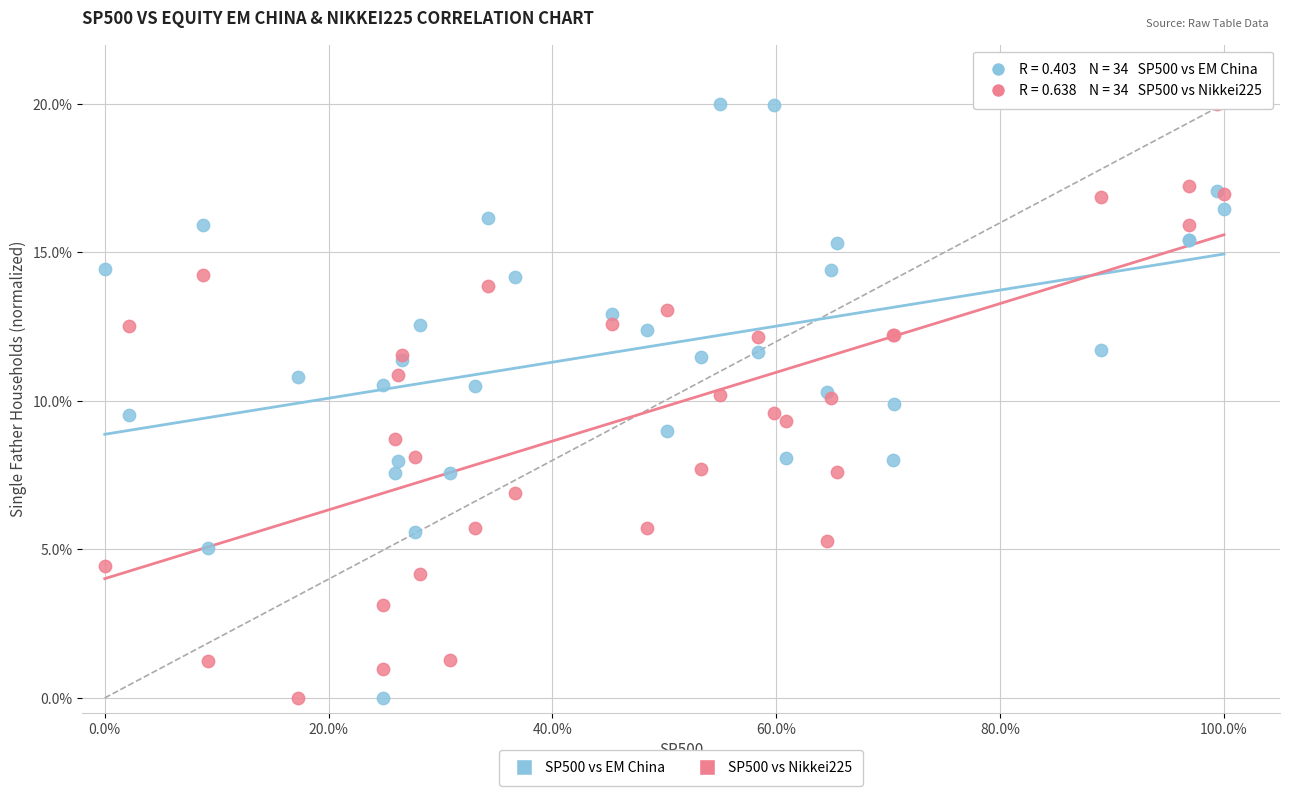

What is the X range (max minus min) for the scatter plot?

100.0